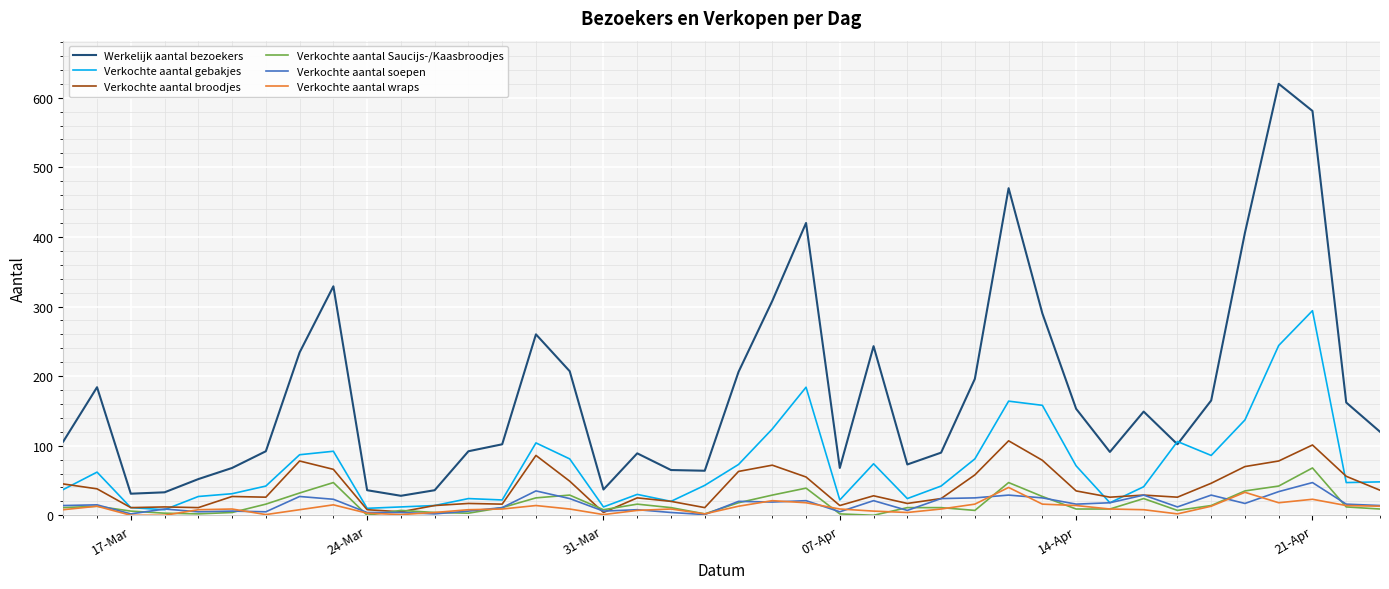

What is the highest value of the Verkochte aantal wraps series?

40